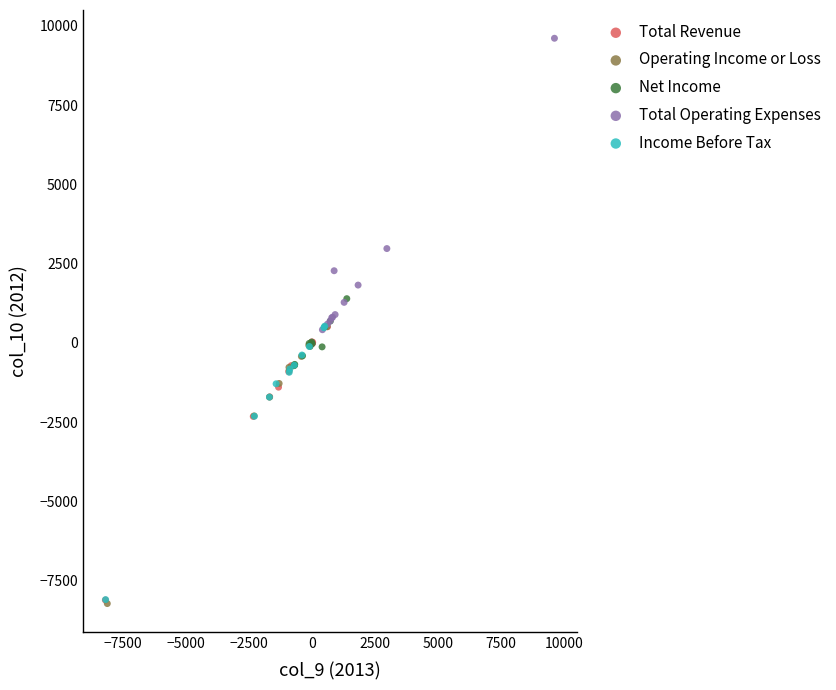

Which series reaches the maximum Y coordinate?

Total Operating Expenses